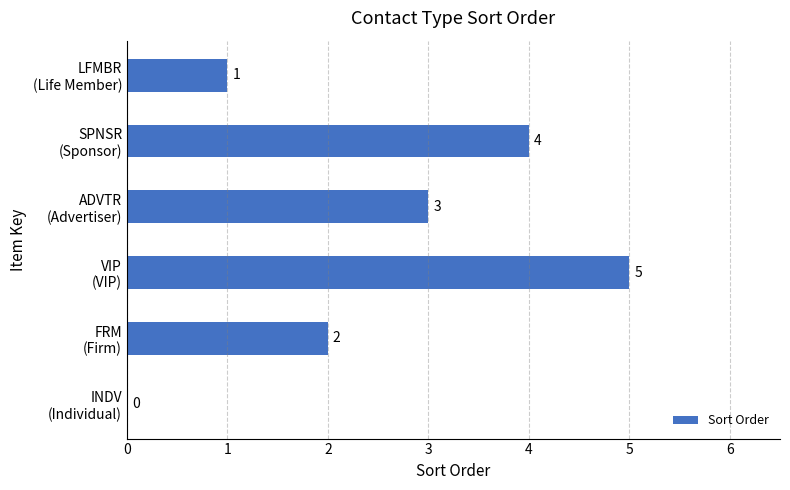

What is the sum of all values?

15